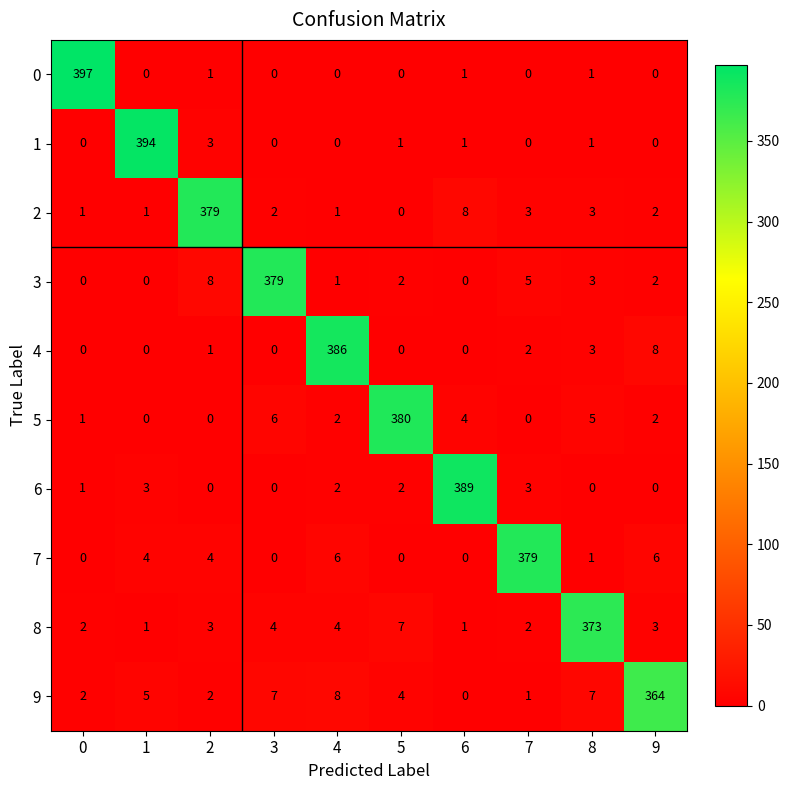

The 6 series shows 204 at 2. True or false?

False